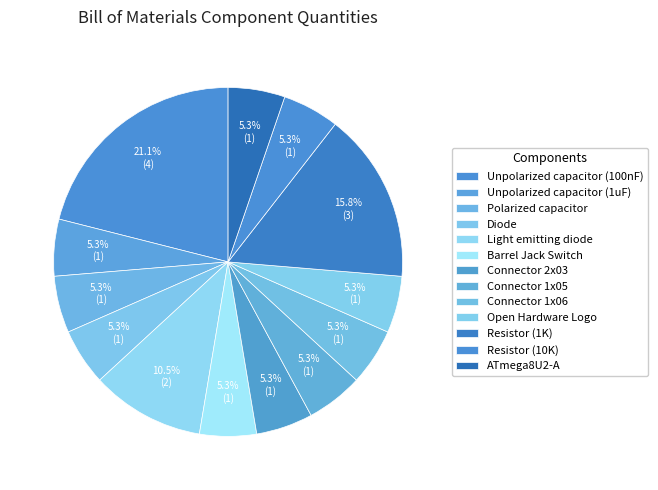

Rank the categories by value from highest to lowest.

Unpolarized capacitor (100nF), Resistor (1K), Light emitting diode, Unpolarized capacitor (1uF), Polarized capacitor, Diode, Barrel Jack Switch, Connector 2x03, Connector 1x05, Connector 1x06, Open Hardware Logo, Resistor (10K), ATmega8U2-A